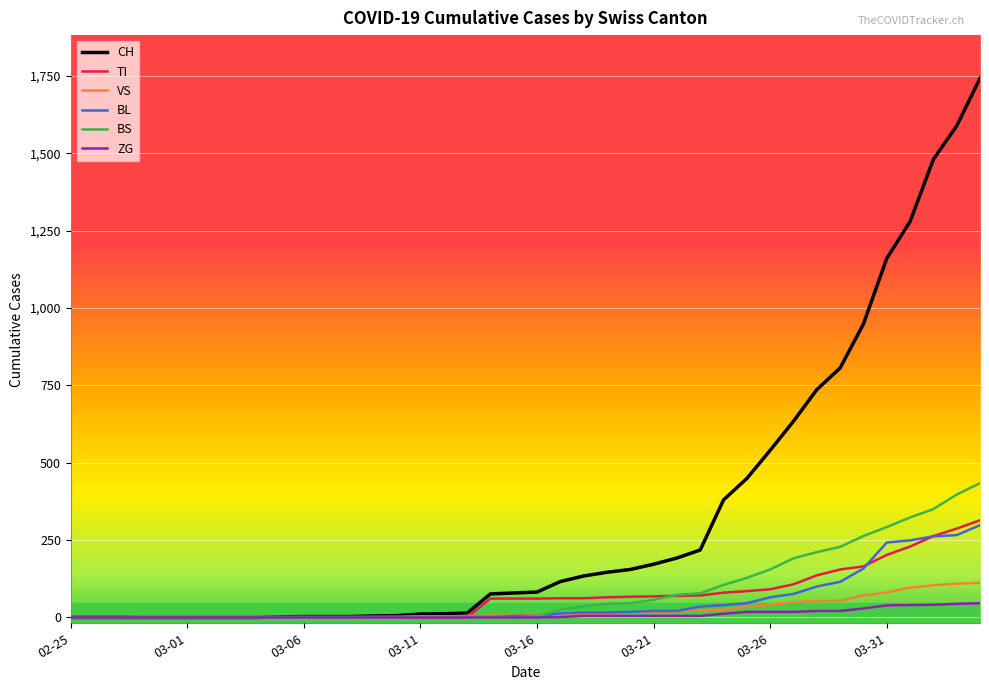

Which series has the largest range (max minus min)?

CH